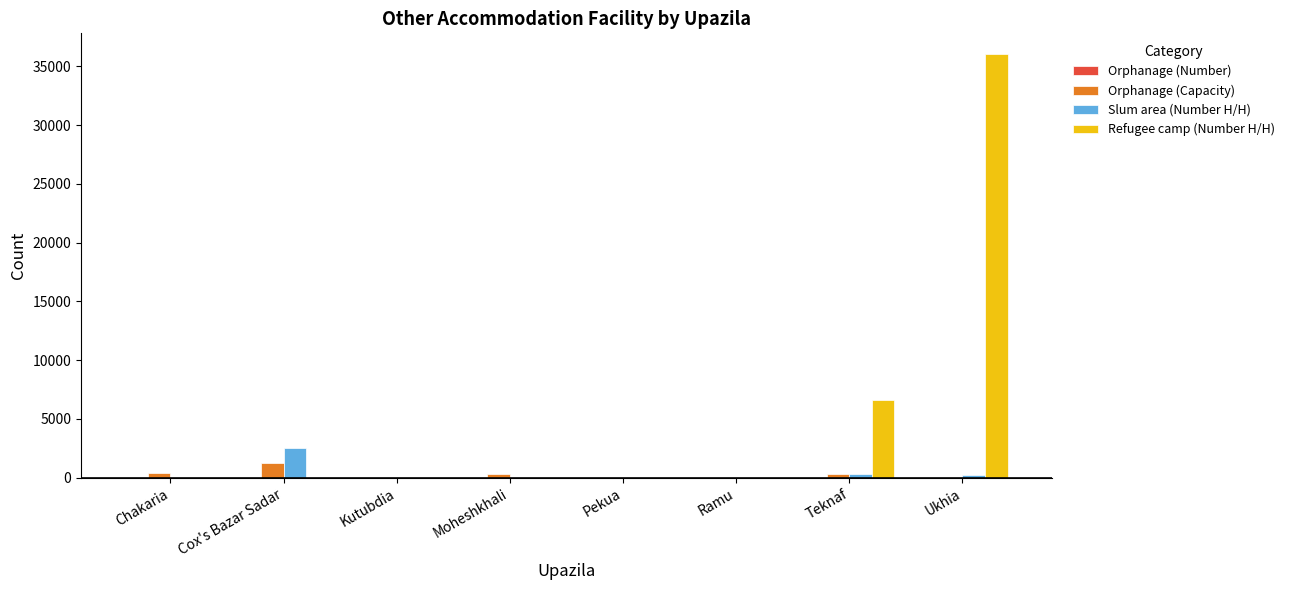

Is the value of Slum area (Number H/H) at Cox's Bazar Sadar greater than the value of Refugee camp (Number H/H) at Ramu?

Yes